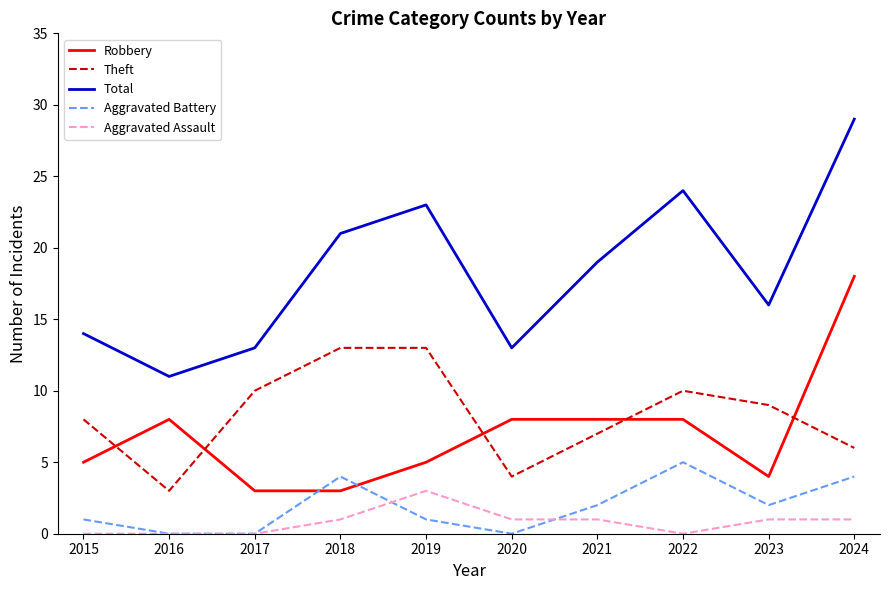

At which label does Total reach its peak?

2024